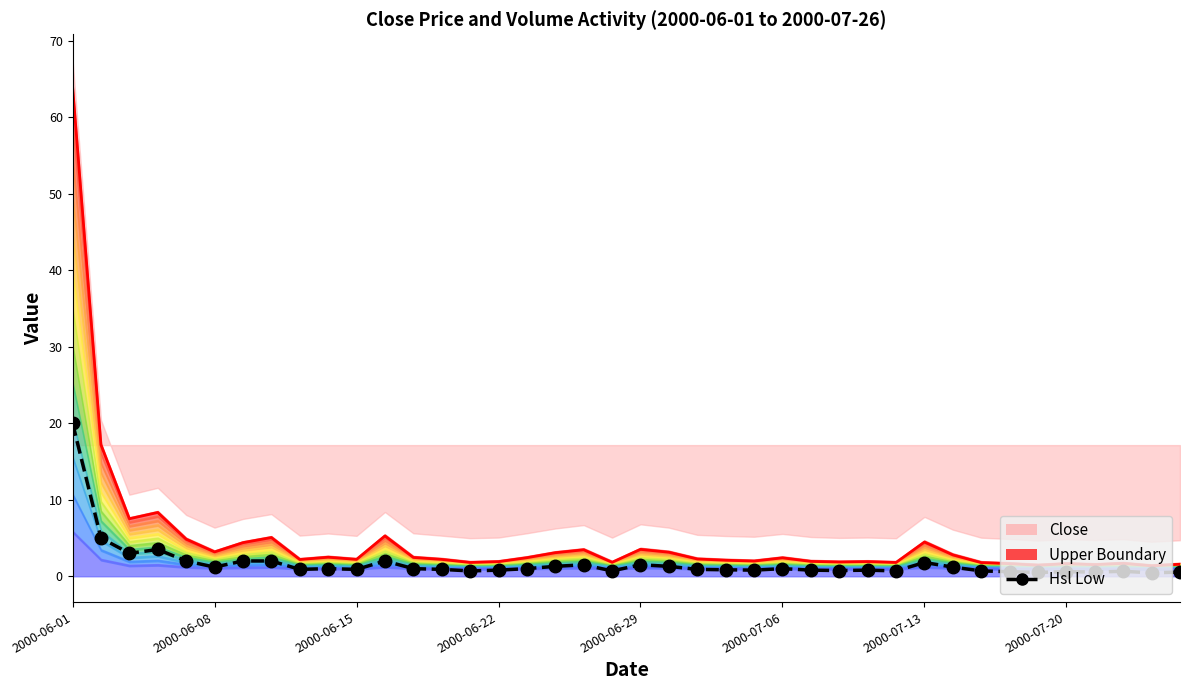

Is the value of Upper Boundary at 21 greater than the value of Hsl Low at 15?

Yes